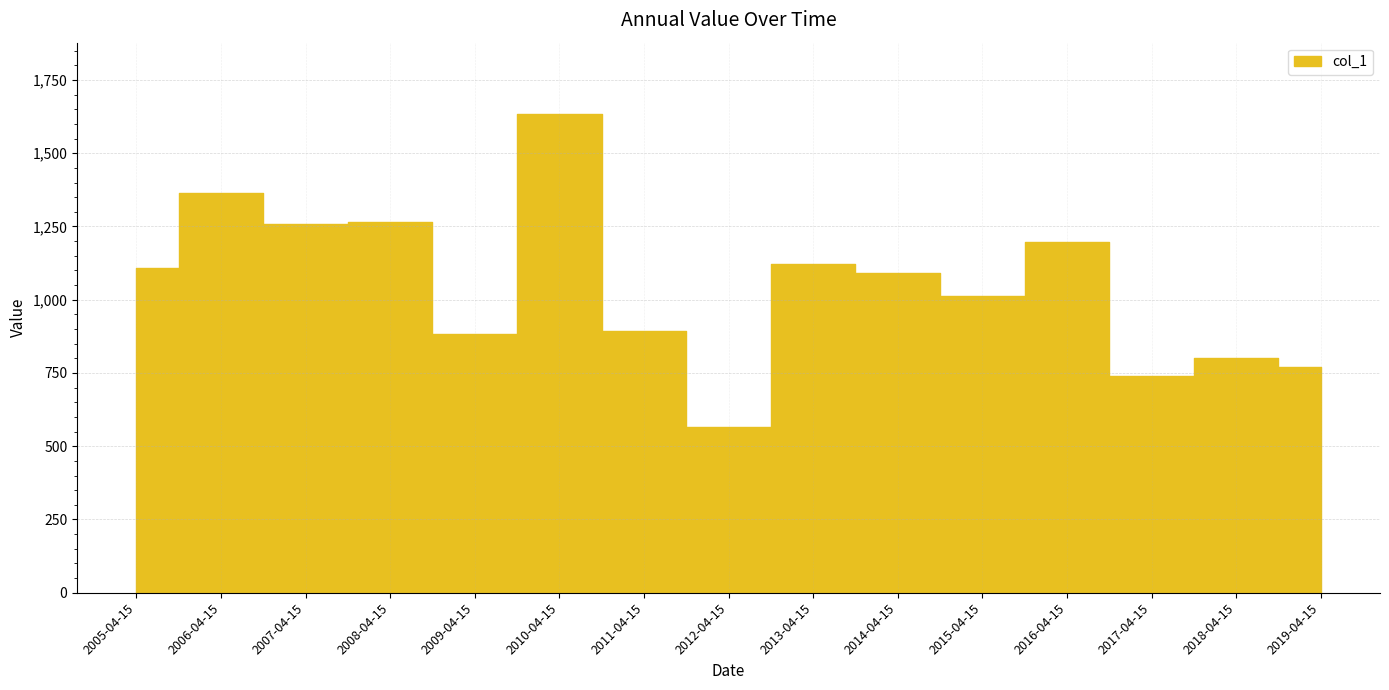

What is the greatest value displayed?

1632.4